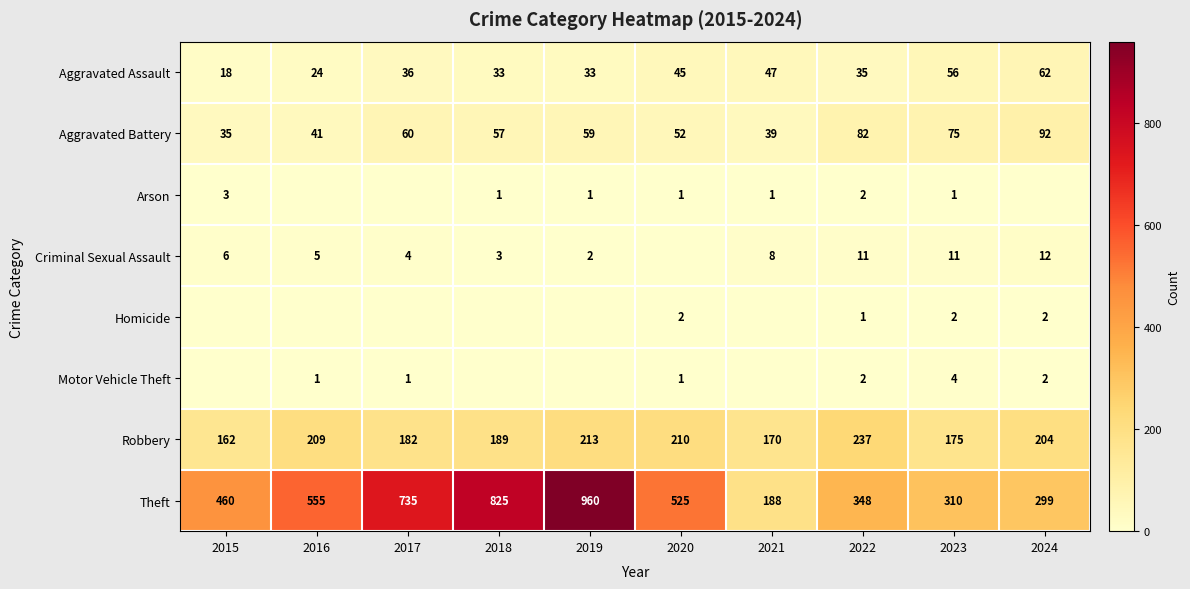

What is the sum of the Aggravated Battery values at 2015 and 2021?

74